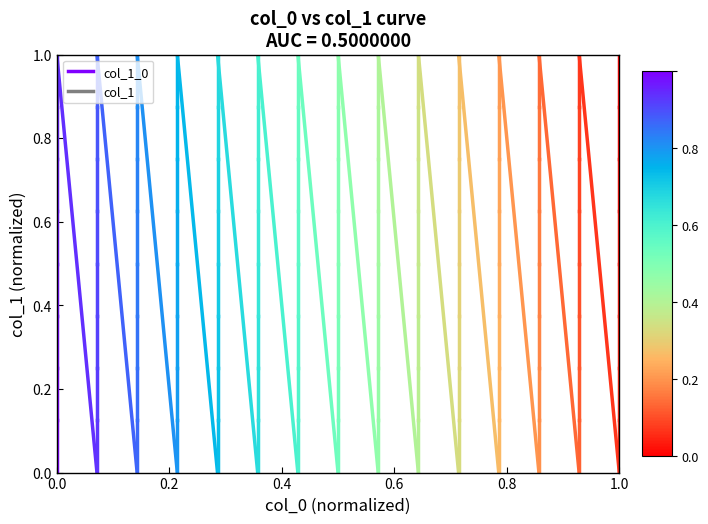

Which category has the highest value across all series?

0.2